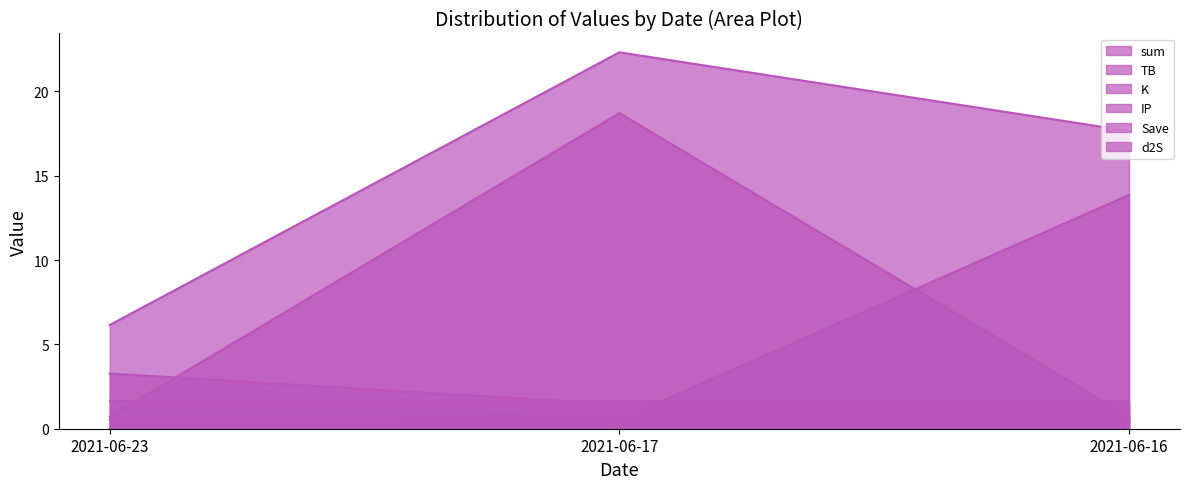

Between 2021-06-16 and 2021-06-23, which is larger?

2021-06-16